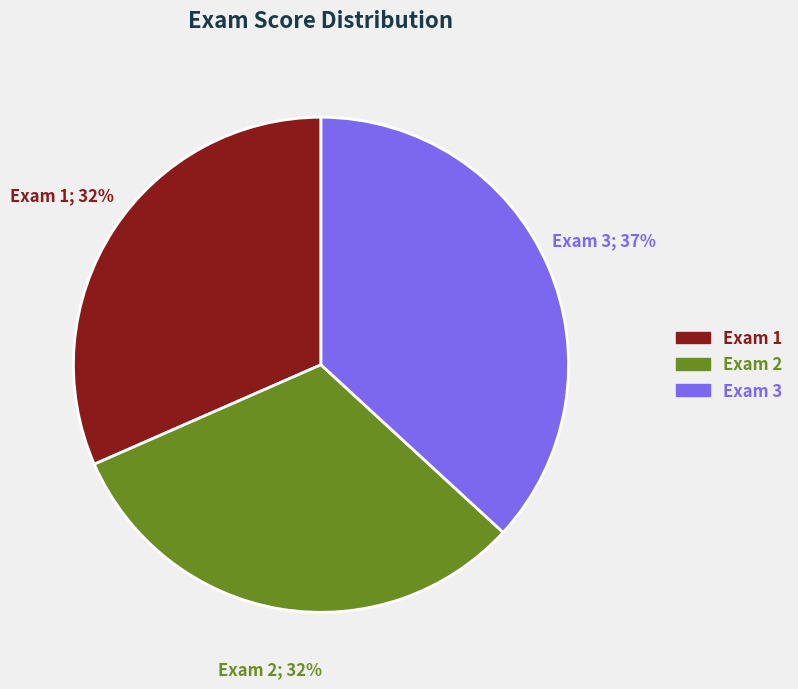

The Exam 2 slice represents 24% of the pie. True or false?

False